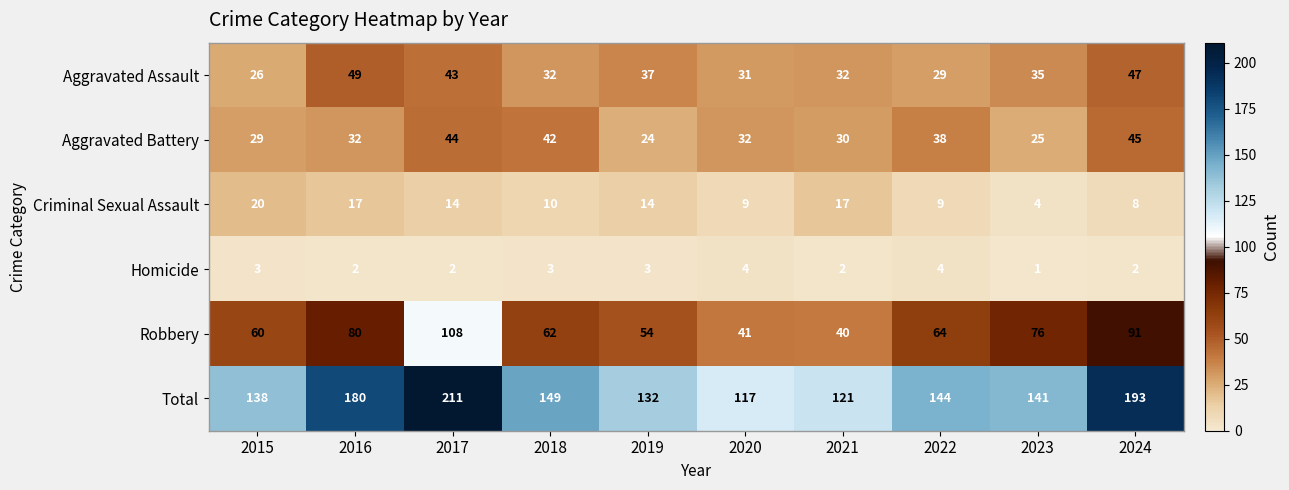

At which category does the chart reach its peak across all series?

2017